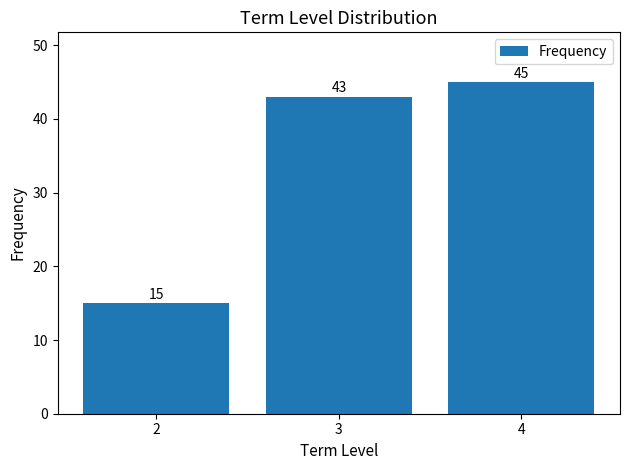

Reading left to right, transcribe all the data shown in this chart.

15	43	45